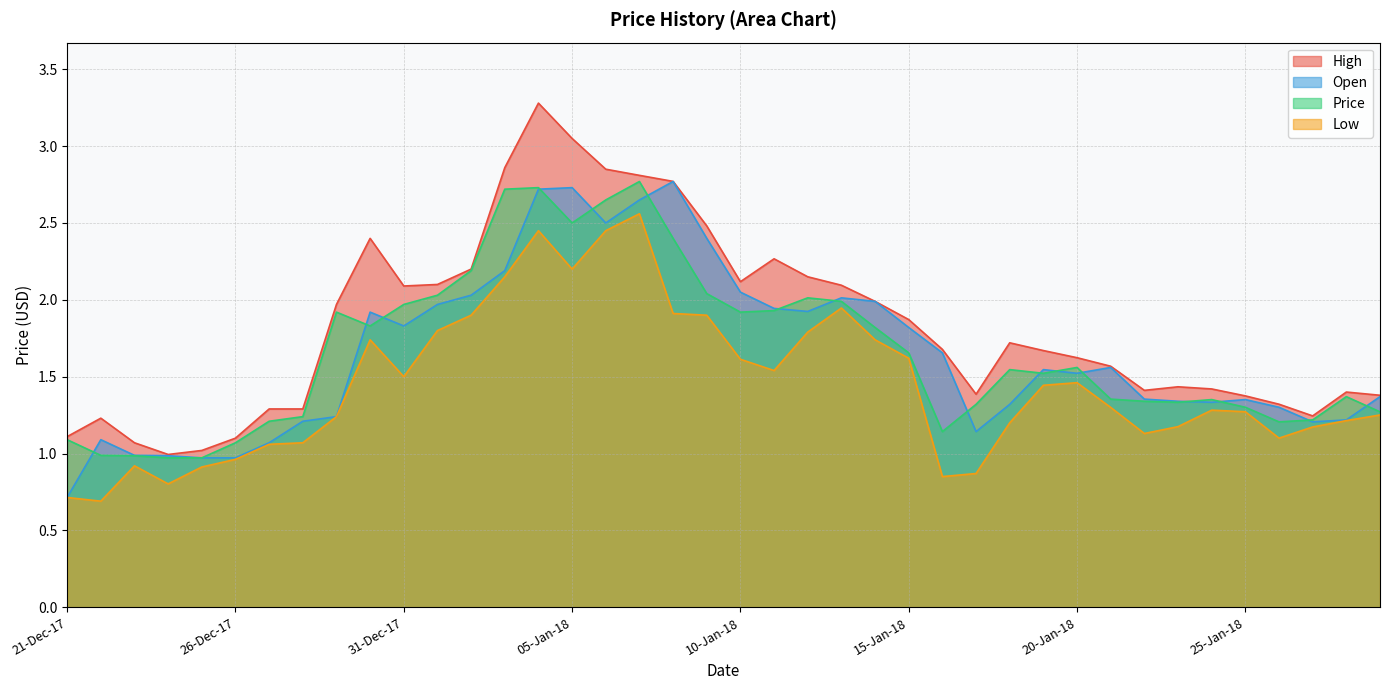

Rank the categories by Price value from highest to lowest.

07-Jan-18, 04-Jan-18, 03-Jan-18, 06-Jan-18, 05-Jan-18, 08-Jan-18, 02-Jan-18, 09-Jan-18, 01-Jan-18, 12-Jan-18, 13-Jan-18, 31-Dec-17, 11-Jan-18, 29-Dec-17, 10-Jan-18, 30-Dec-17, 14-Jan-18, 15-Jan-18, 20-Jan-18, 18-Jan-18, 19-Jan-18, 28-Jan-18, 21-Jan-18, 24-Jan-18, 22-Jan-18, 23-Jan-18, 17-Jan-18, 25-Jan-18, 29-Jan-18, 28-Dec-17, 27-Jan-18, 27-Dec-17, 26-Jan-18, 16-Jan-18, 21-Dec-17, 26-Dec-17, 22-Dec-17, 23-Dec-17, 25-Dec-17, 24-Dec-17